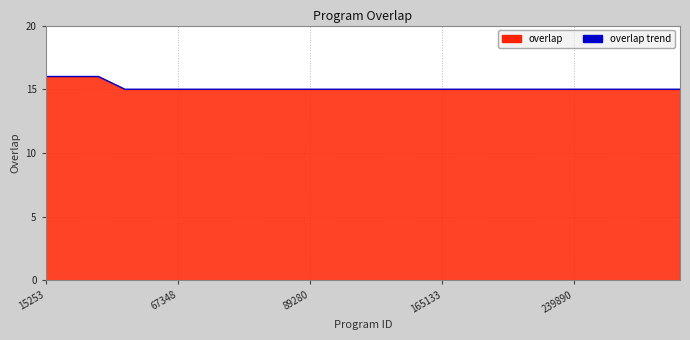

What is the value of the 9th point from the left?

15